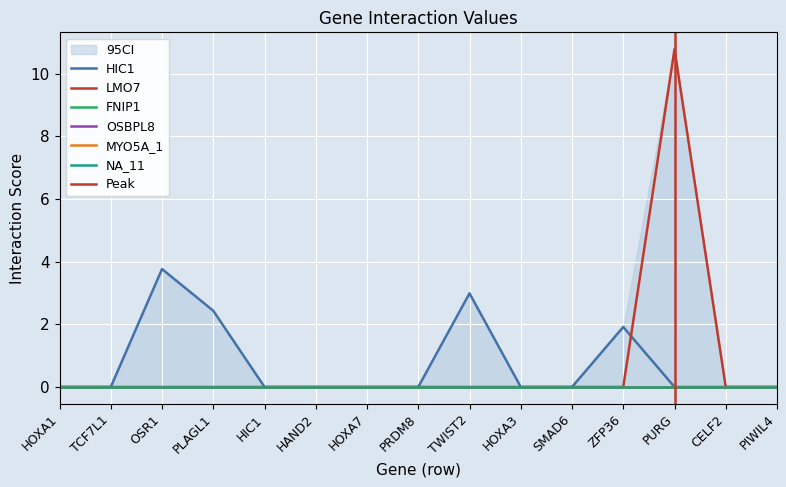

Is the value of NA_11 at CELF2 greater than the value of MYO5A_1 at TCF7L1?

No